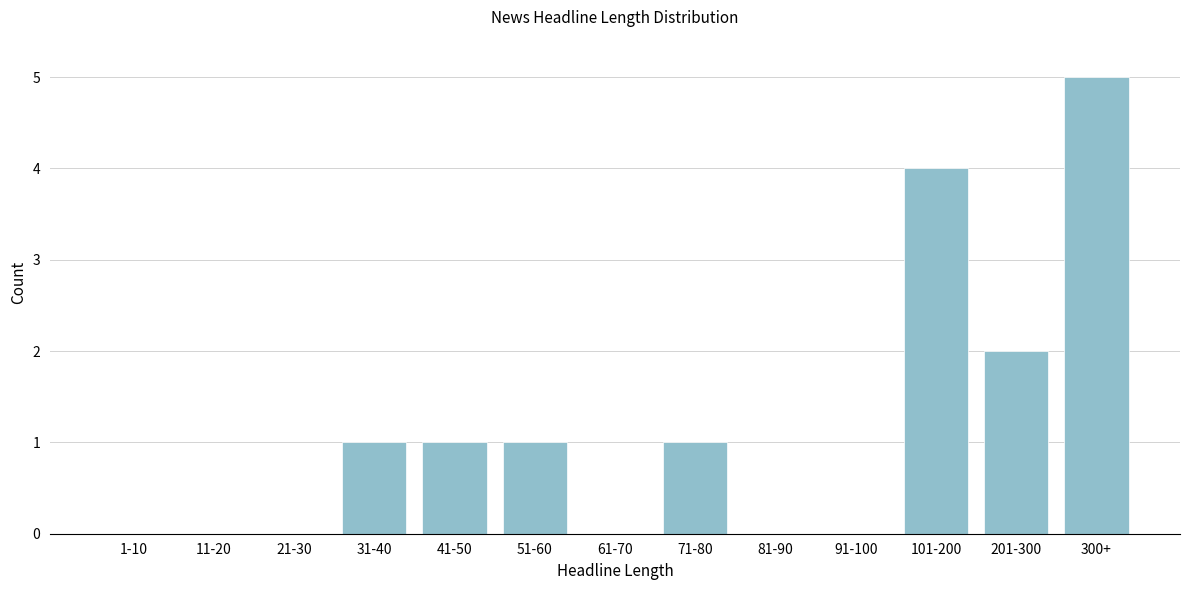

Reading left to right, list all the values displayed in this chart.

1-10=0	11-20=0	21-30=0	31-40=1	41-50=1	51-60=1	61-70=0	71-80=1	81-90=0	91-100=0	101-200=4	201-300=2	300+=5